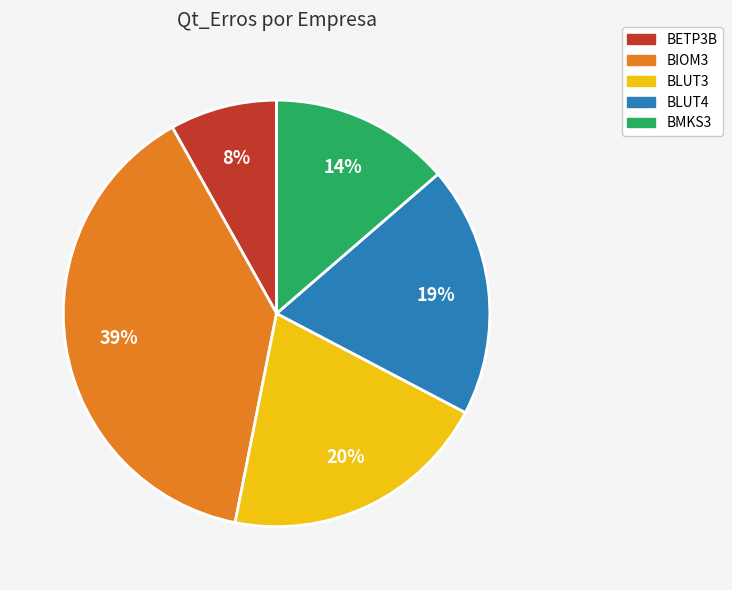

Does BIOM3 account for over 50% of the chart?

No